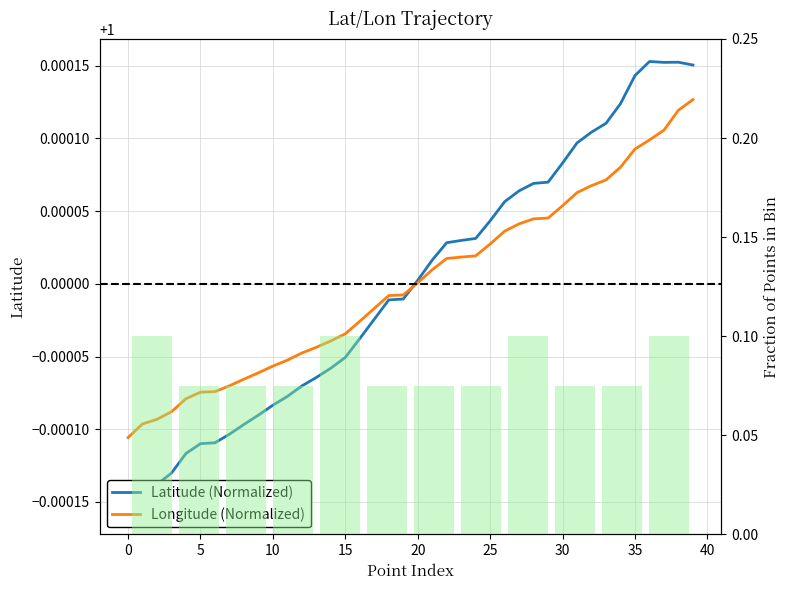

How many data points in lat are above 1?

20